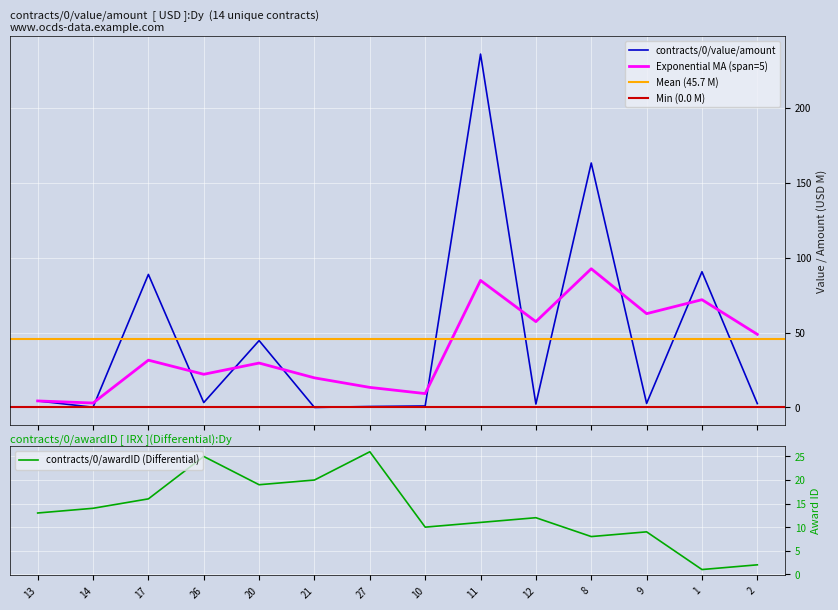

At 12, list the series in order from smallest to largest.

contracts/0/value/amount, contracts/0/awardID